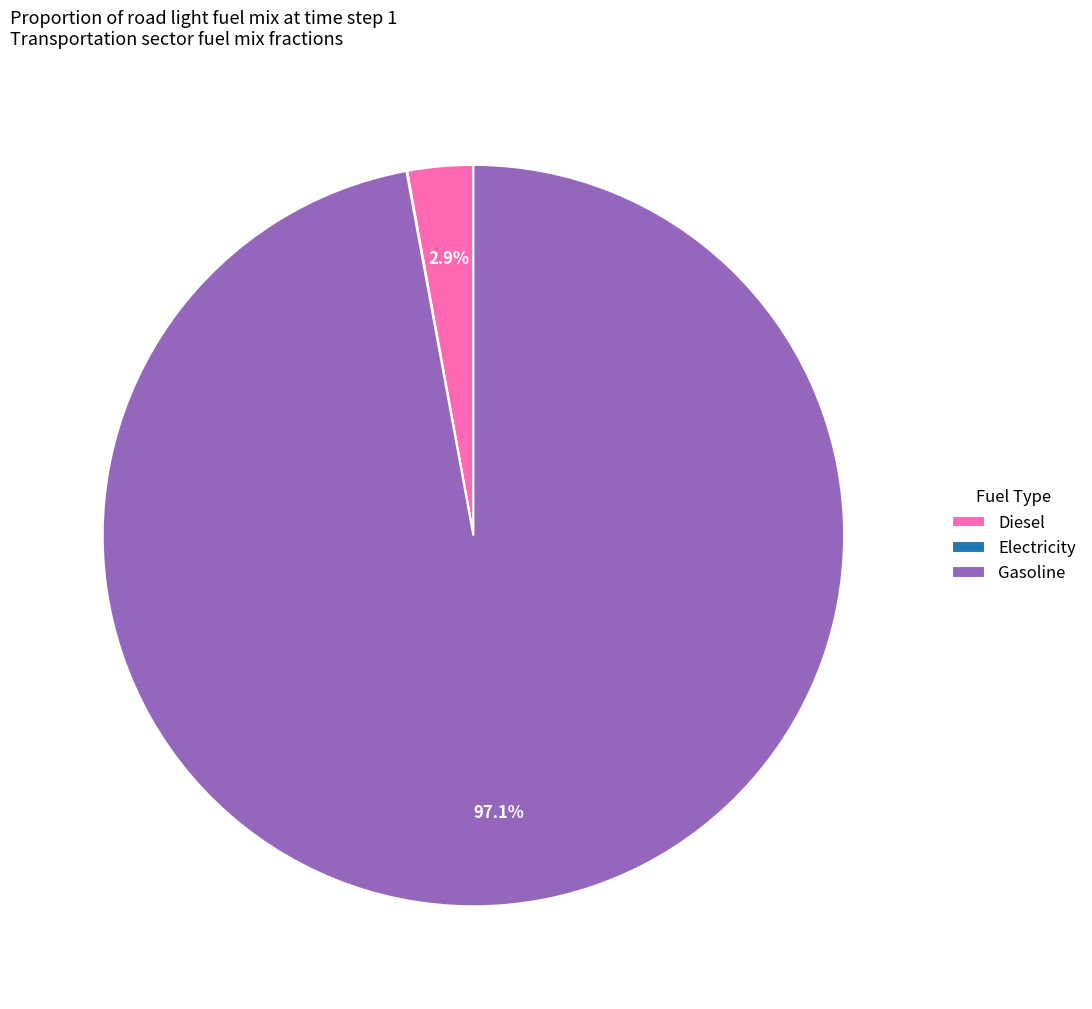

What percentage is NOT represented by Diesel?

97.1%